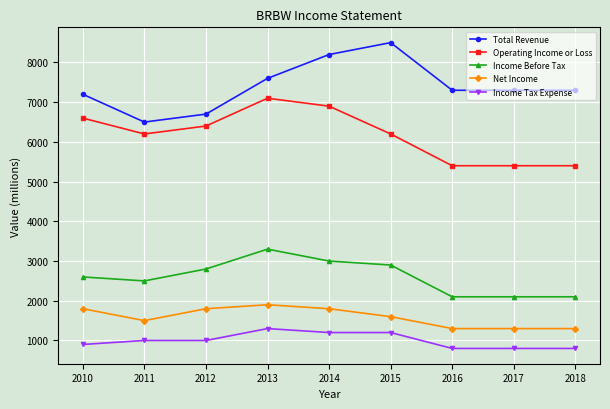

At which category does Total Revenue reach its first local peak?

2015